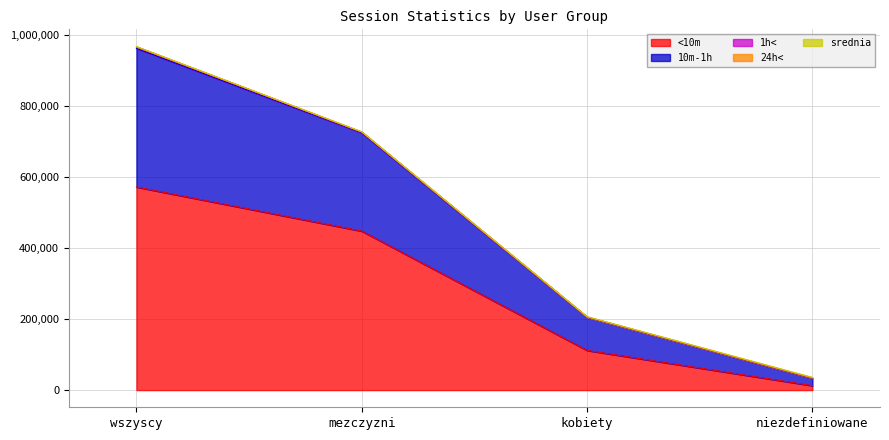

At niezdefiniowane, list the series in order from smallest to largest.

24h<, 1h<, srednia, <10m, 10m-1h